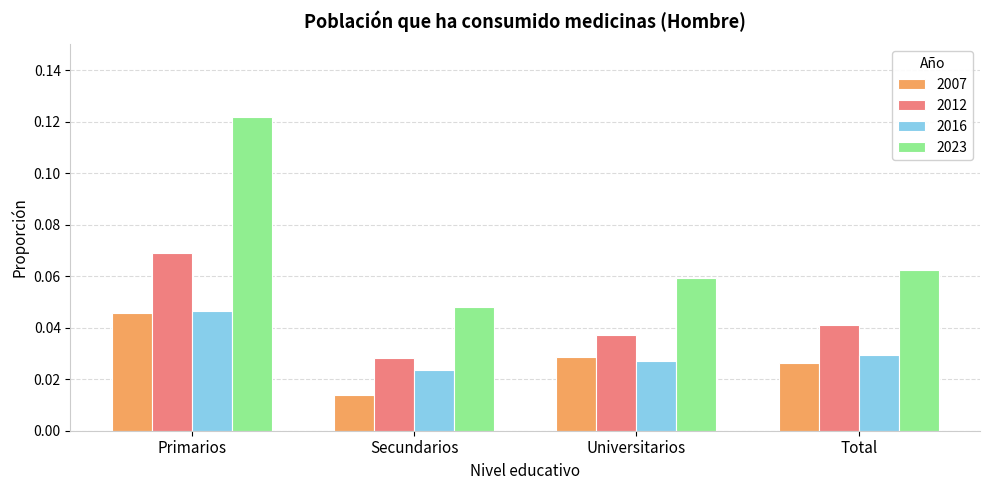

List the labels in order of 2012 value, largest first.

Primarios, Total, Universitarios, Secundarios